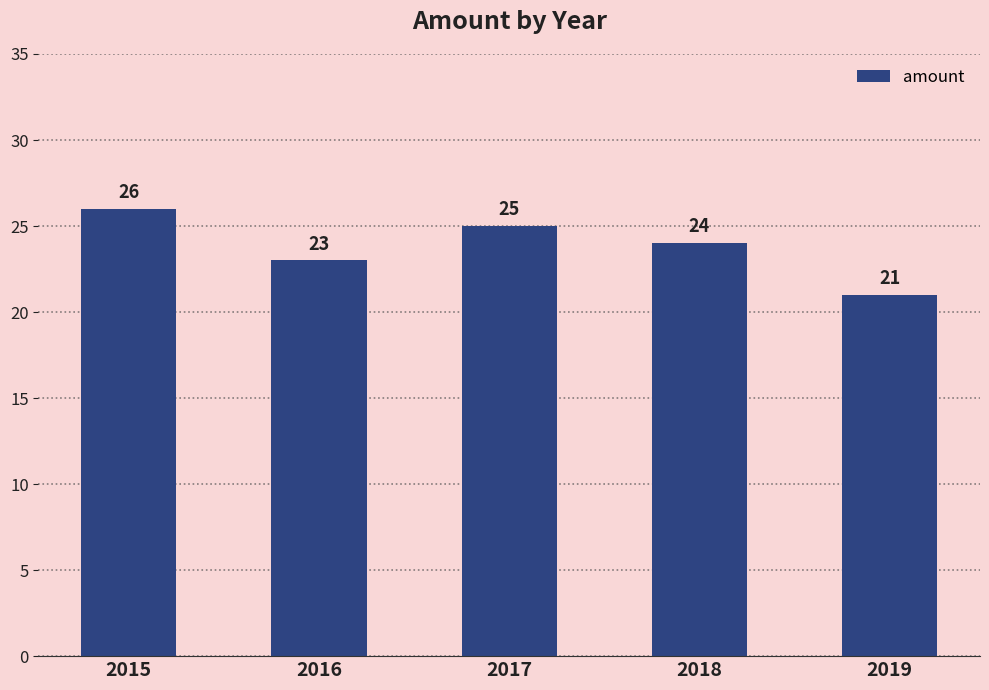

Between 2016 and 2018, which is larger?

2018